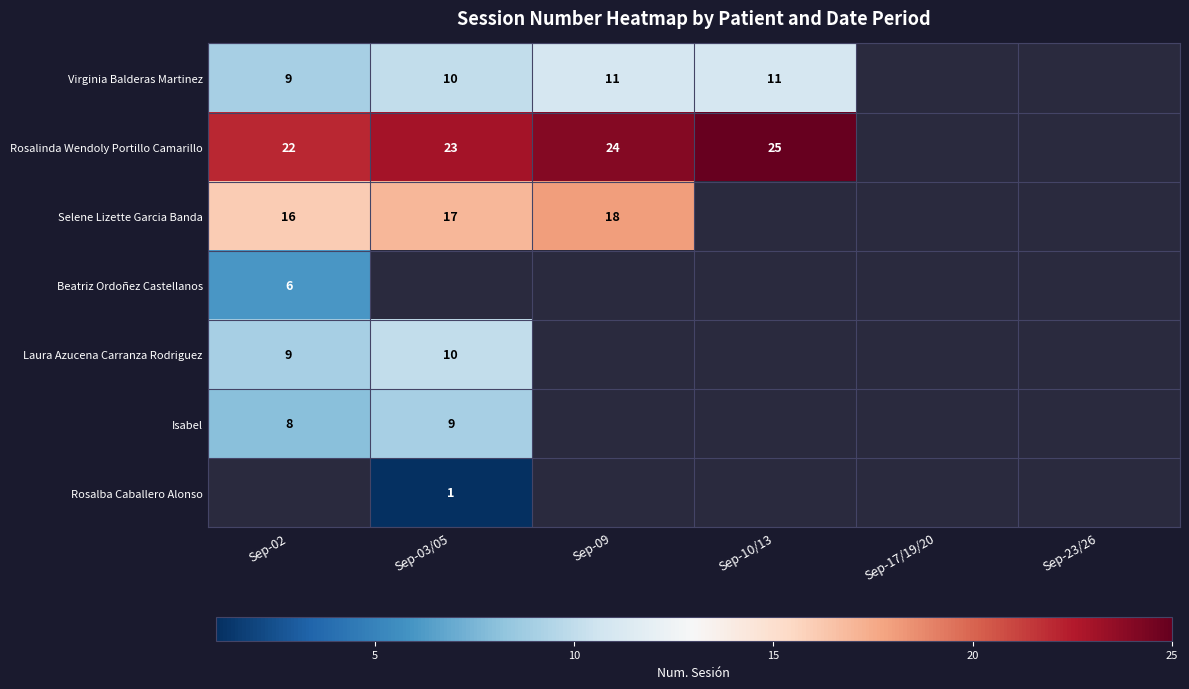

The Beatriz Ordoñez Castellanos series shows 6 at Sep-02. True or false?

True